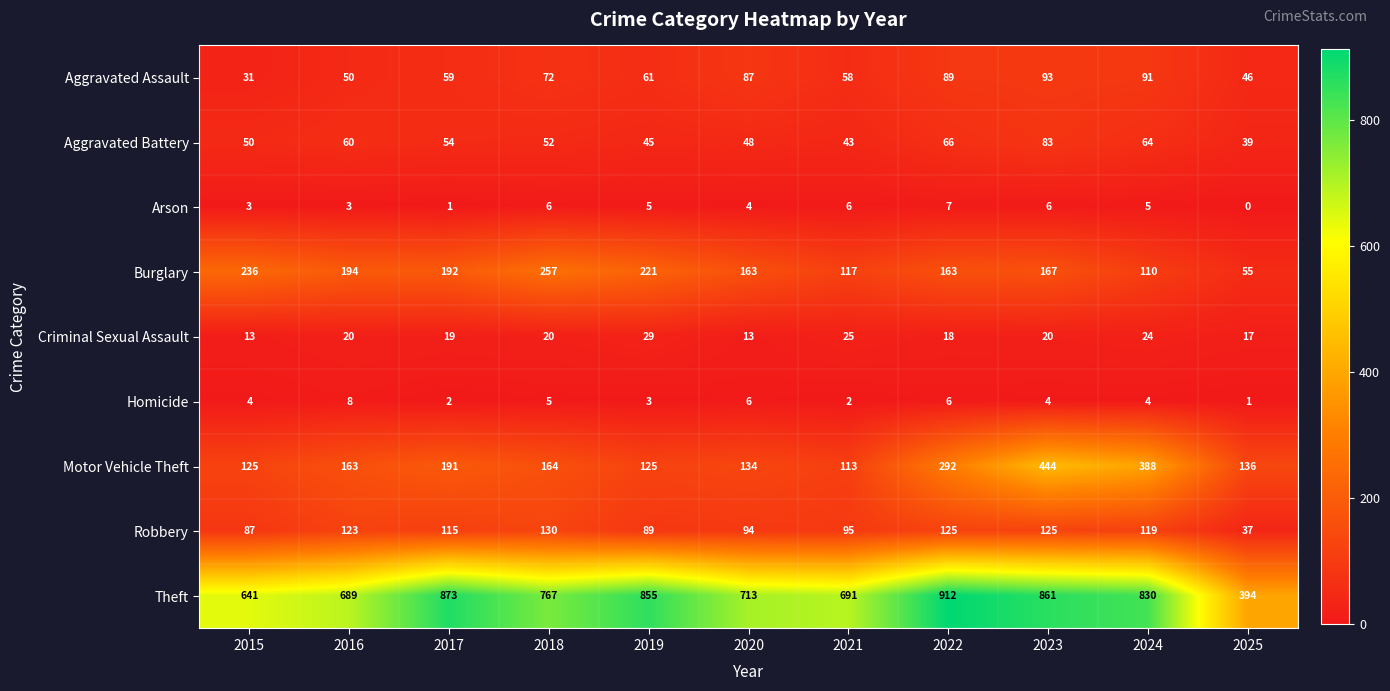

Which category has the lowest value across all series?

2025